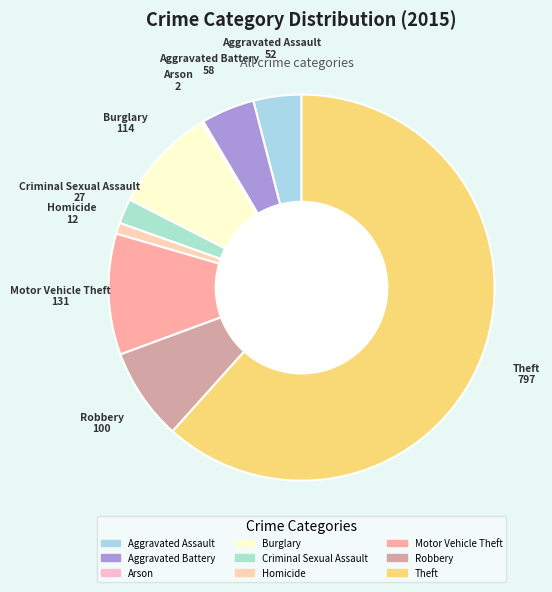

True or false: Aggravated Battery accounts for 4% of the total.

True